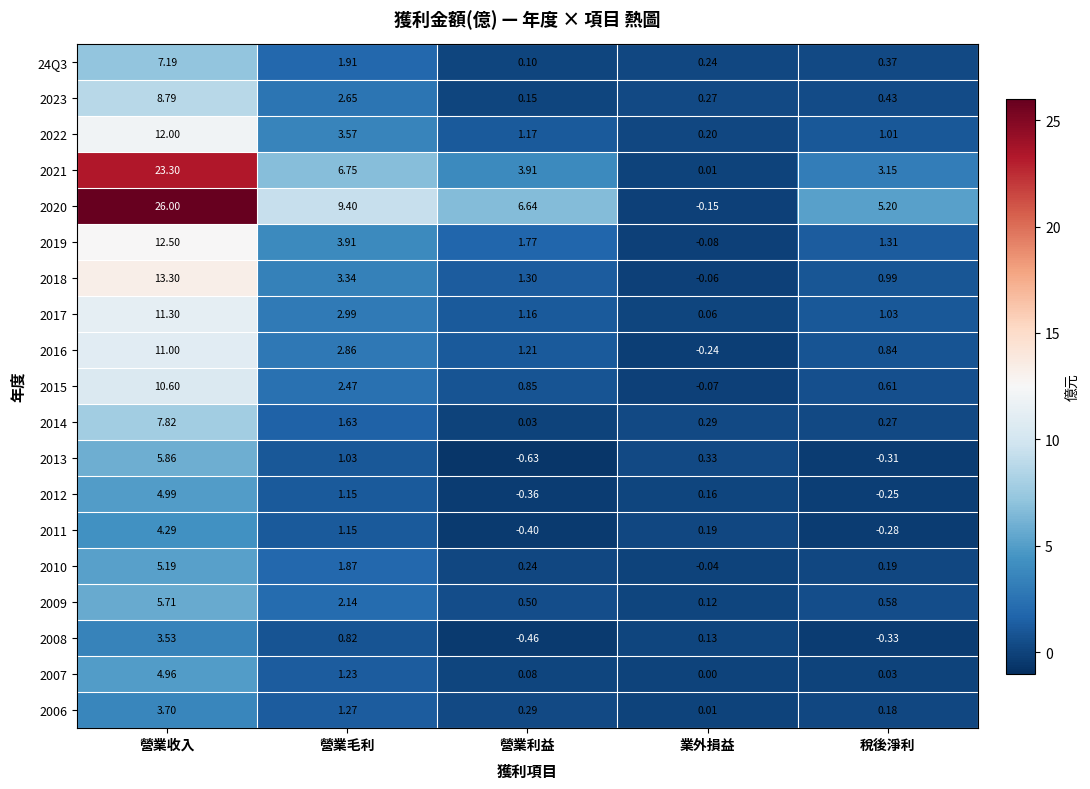

How many categories are shown in the chart?

5